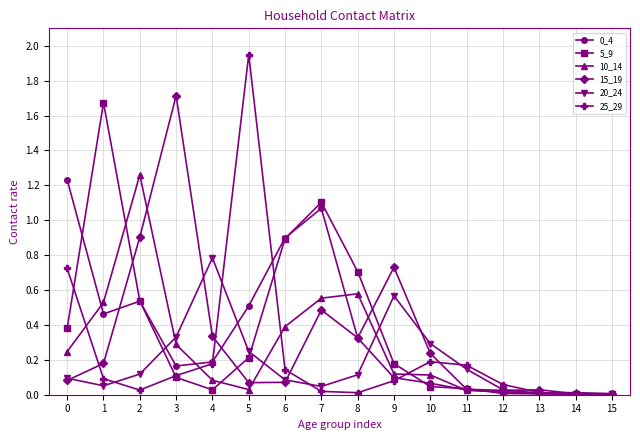

True or false: 0_4 has a value of 0.2 at 8.

False